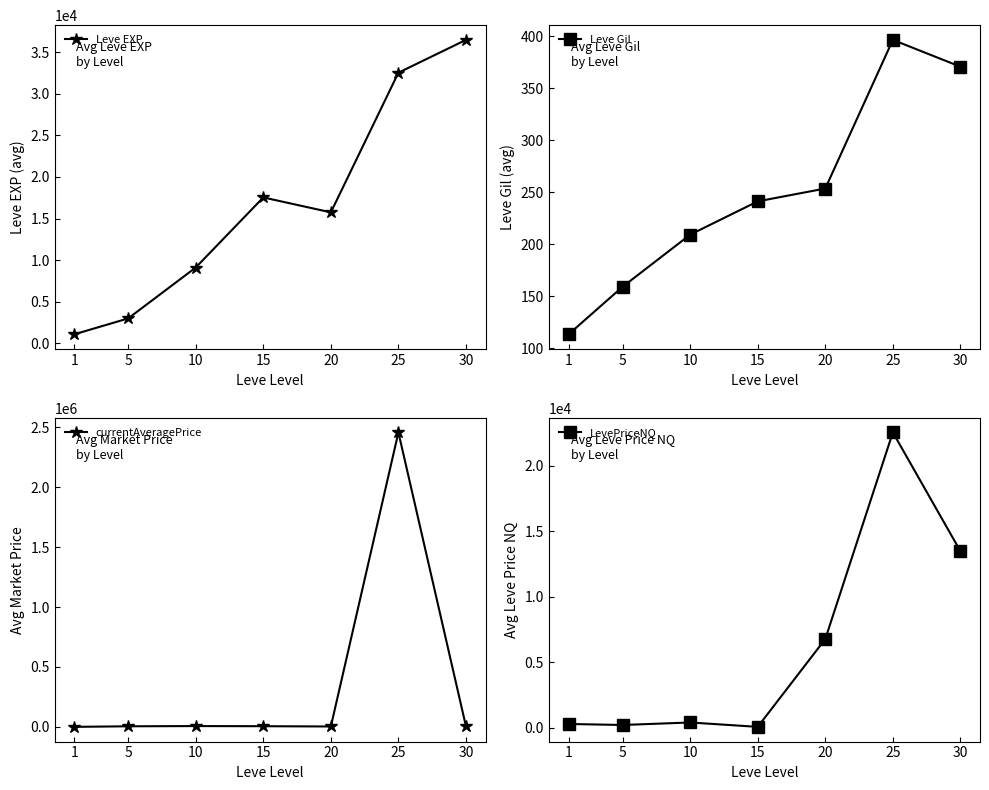

Where does the Leve EXP series first go above 15745?

15